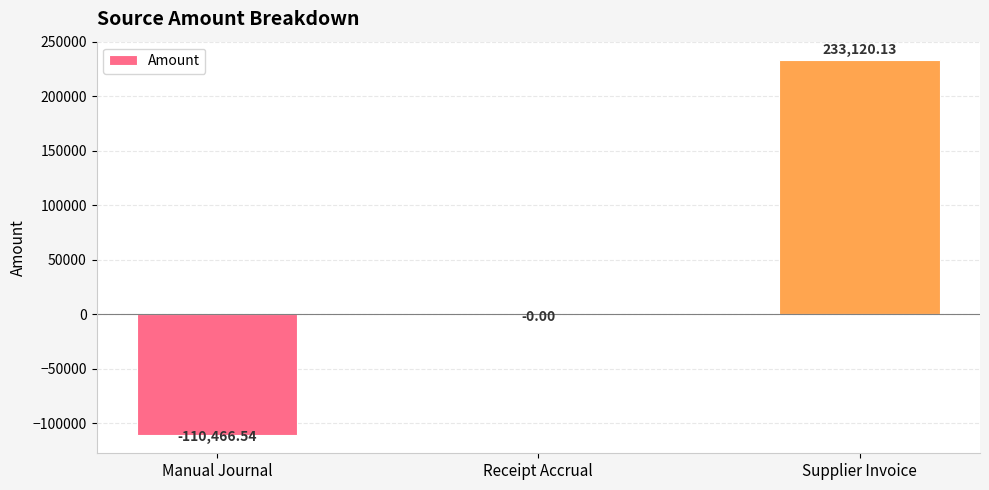

What is the change in value from Receipt Accrual to Supplier Invoice?

+233120.1